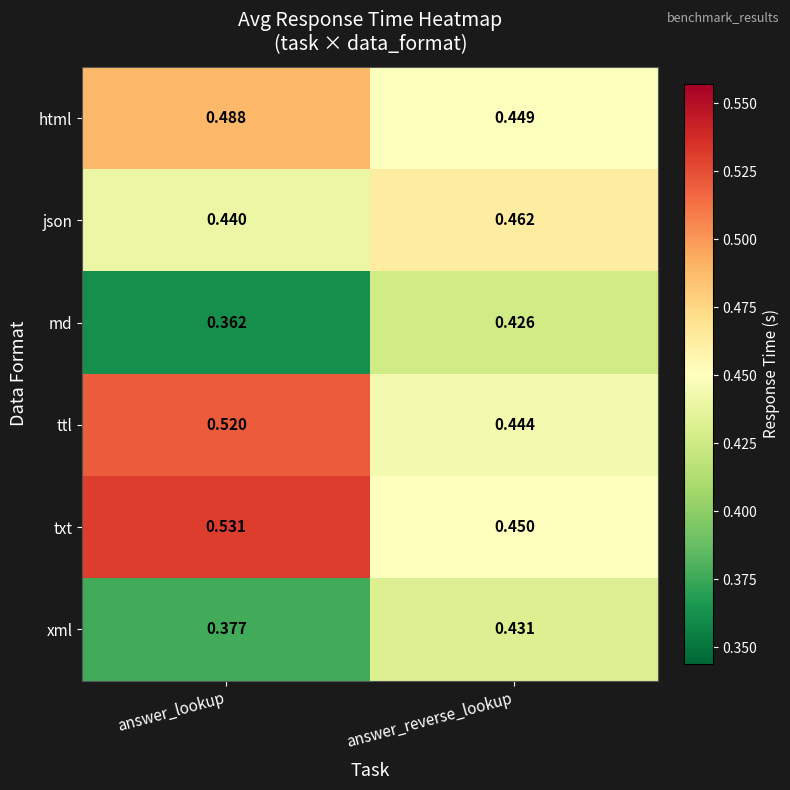

Where is txt nearest to the value 0?

answer_reverse_lookup